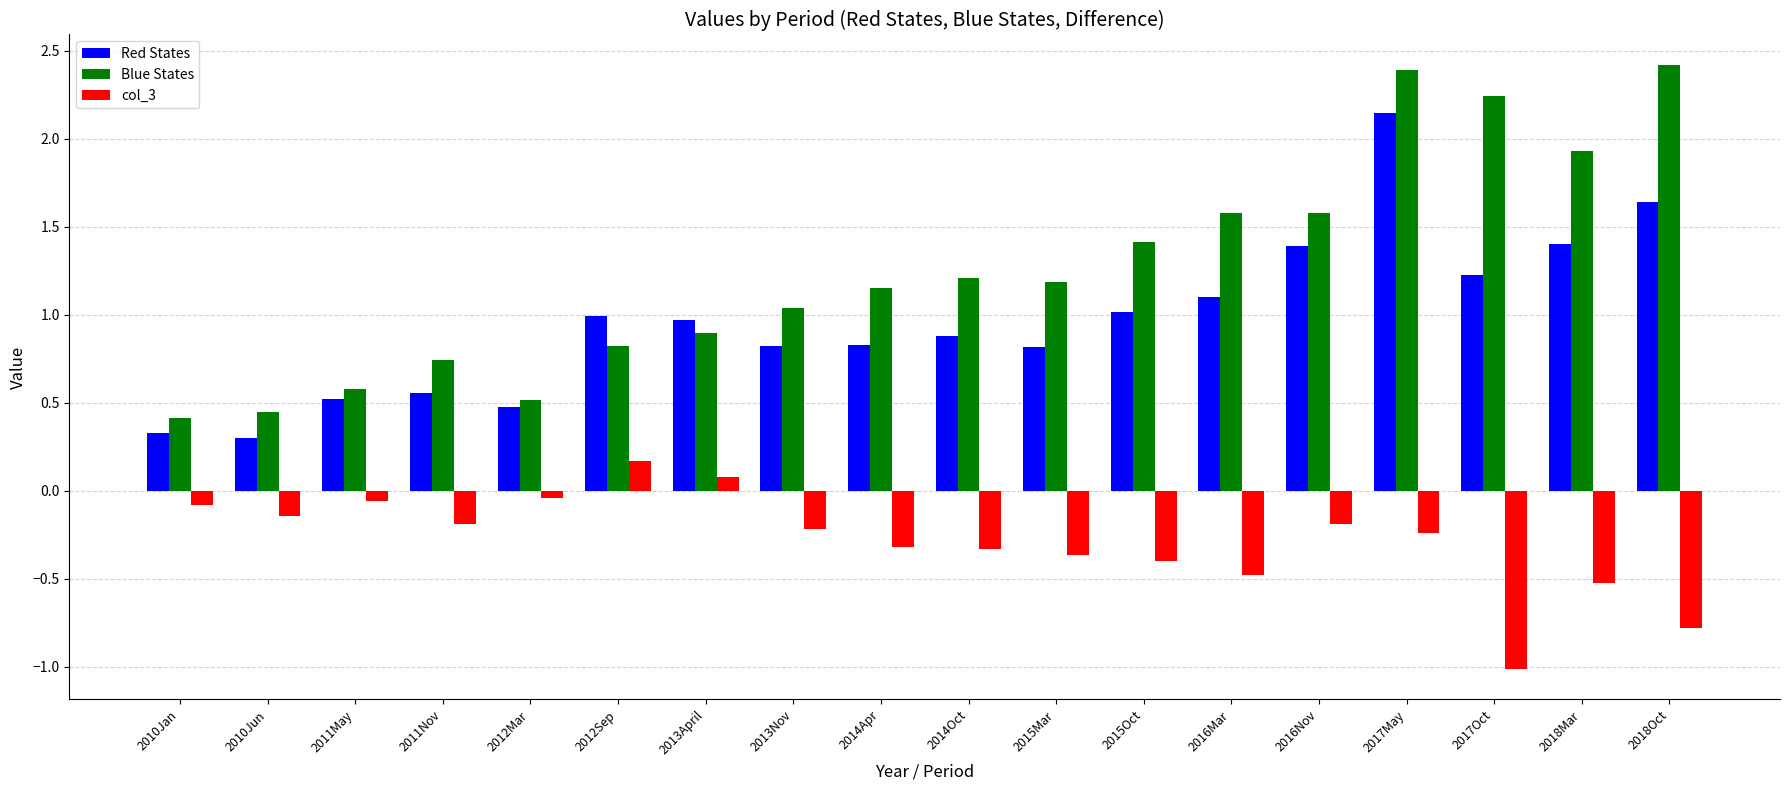

What is the minimum value for col_3?

-1.0